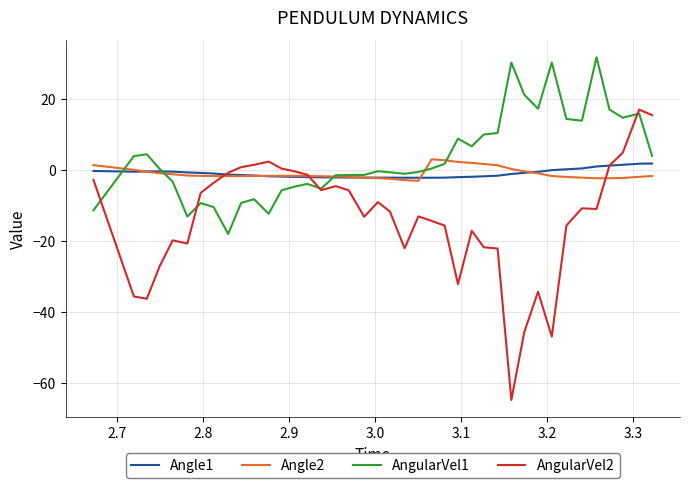

Which series has the largest total across all categories?

AngularVel1